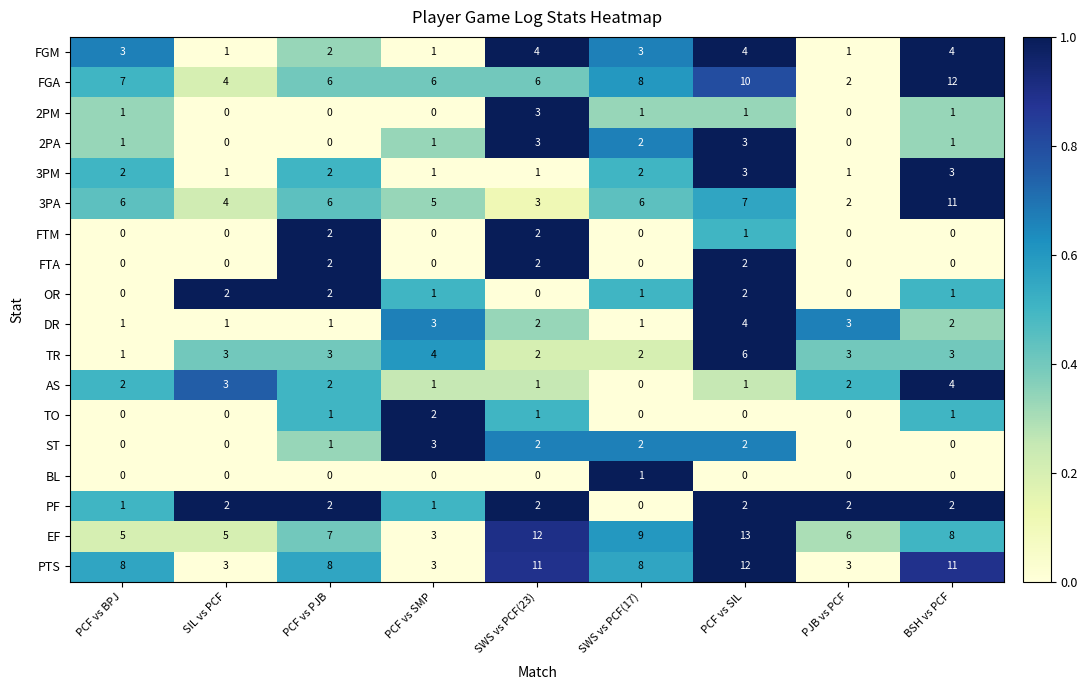

At which label is FTM closest to 1?

PCF vs SIL